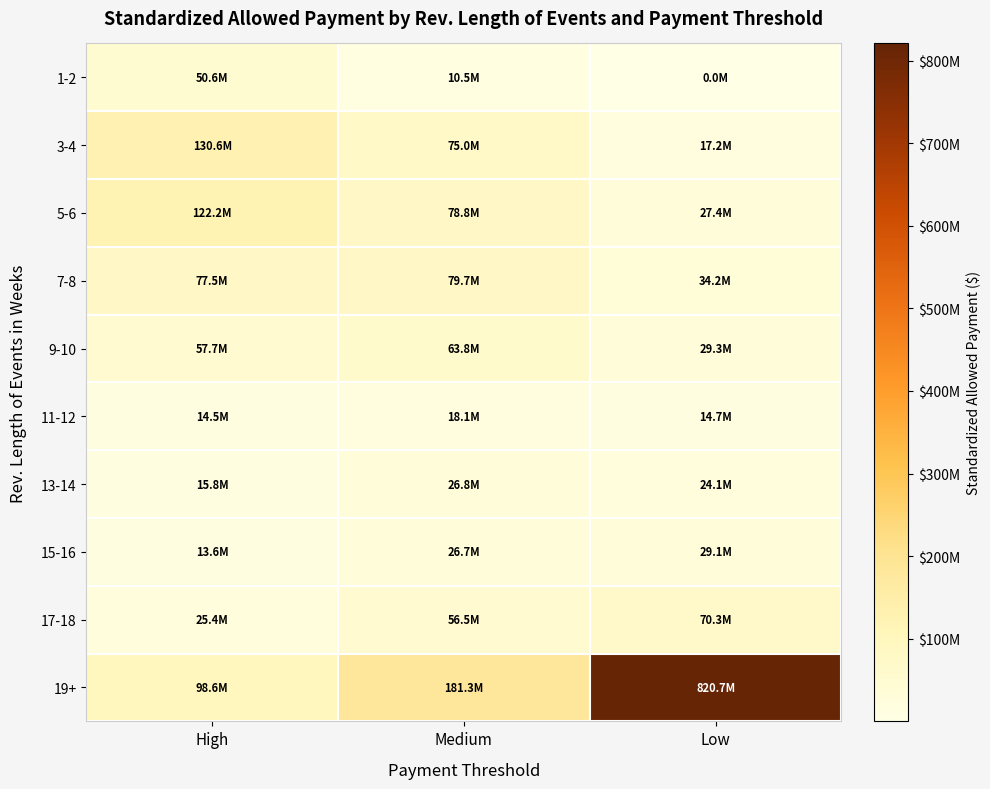

Rank the series by their maximum value, from lowest to highest.

11-12, 13-14, 15-16, 1-2, 9-10, 17-18, 7-8, 5-6, 3-4, 19+